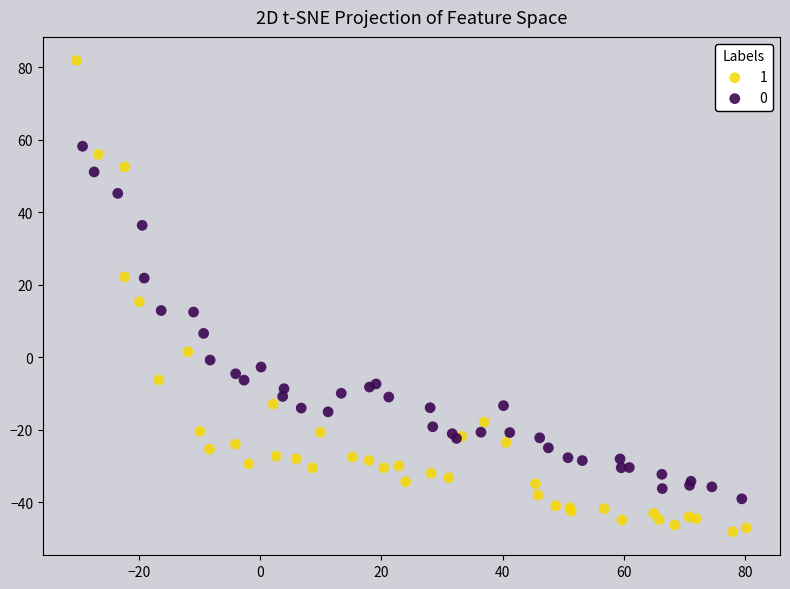

What are all the series names shown in the legend?

1, 0